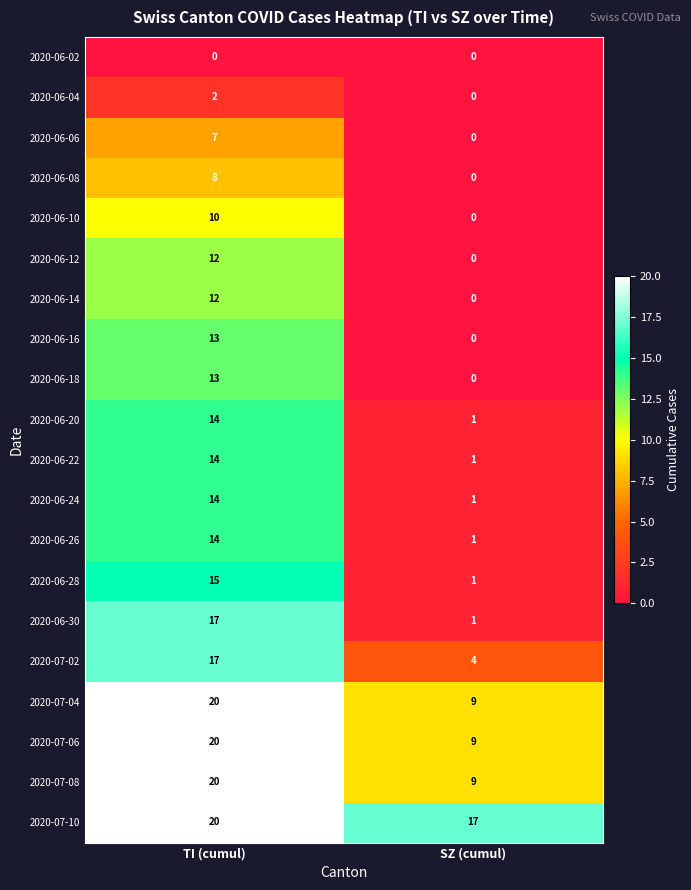

What is the total value across all series at SZ (cumul)?

54